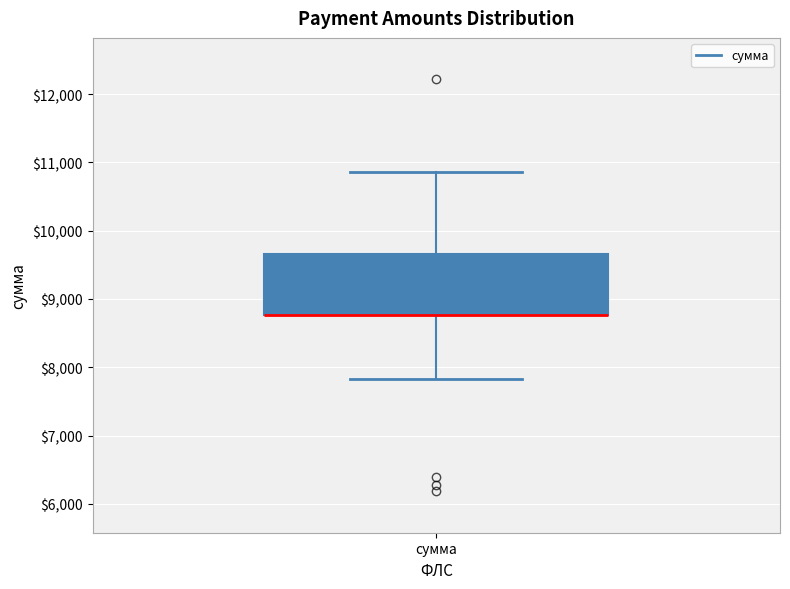

Transcribe this box plot: give where the median line is, the range the box spans, and where the two whiskers end, as read against the y-axis. The values are not printed on the chart, so give them approximately, as read against the axis.

median 8800 (drawn on the box's lower edge), box 8800 to 9700, whiskers 7800 to 10900